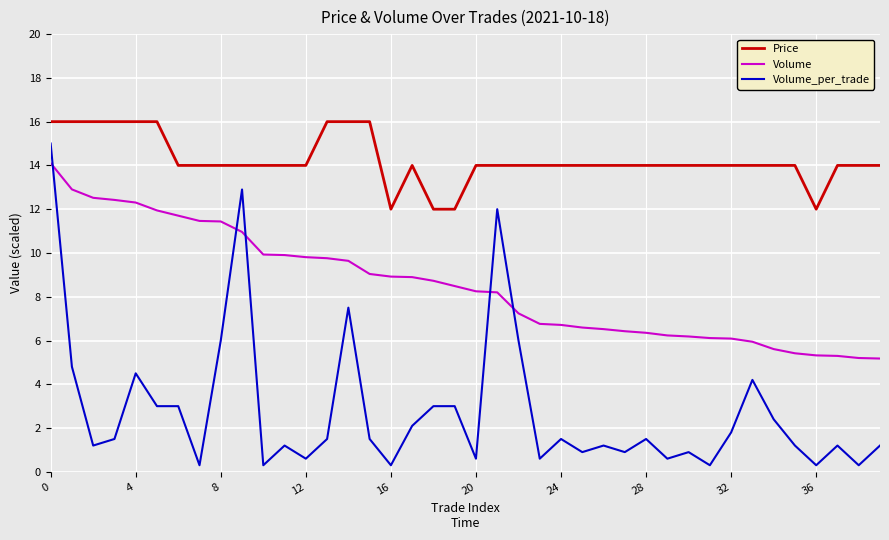

Which series has the widest spread of values?

Volume_per_trade